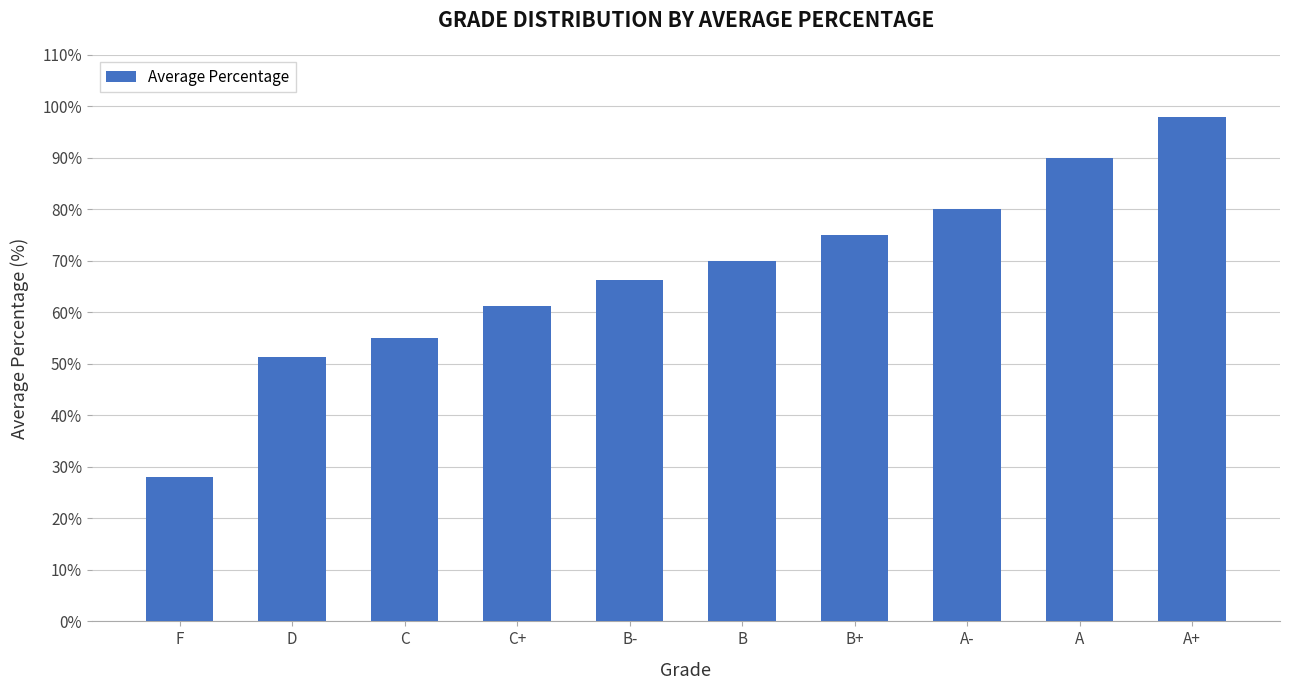

What is the sum of the values at D and F?

79.2